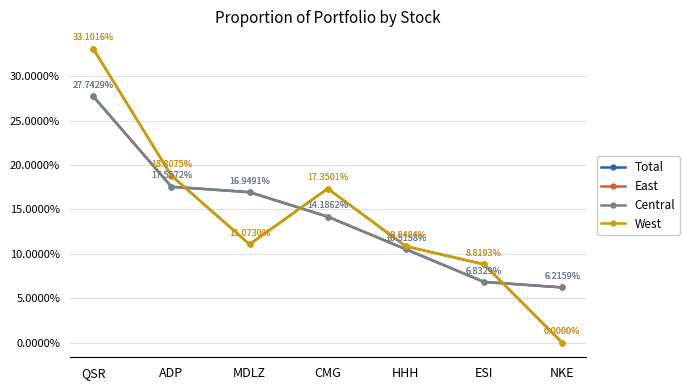

Where does the East series first go above 11?

QSR